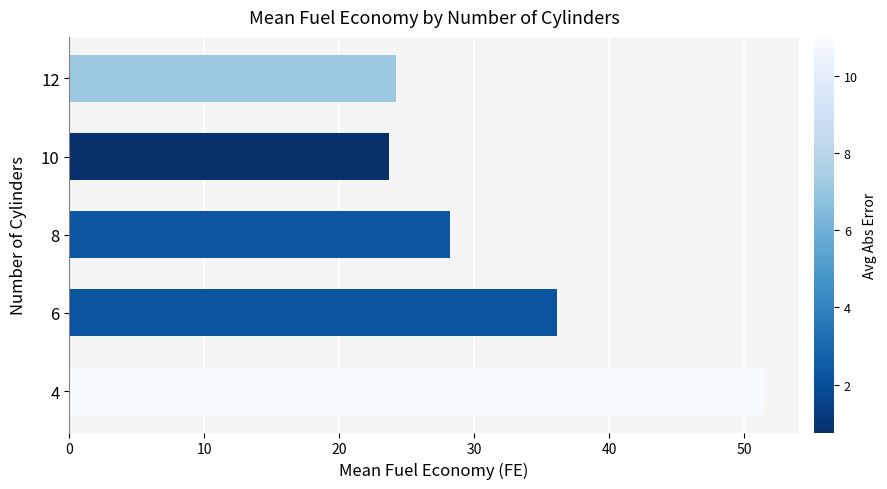

How many data points are less than 28?

2